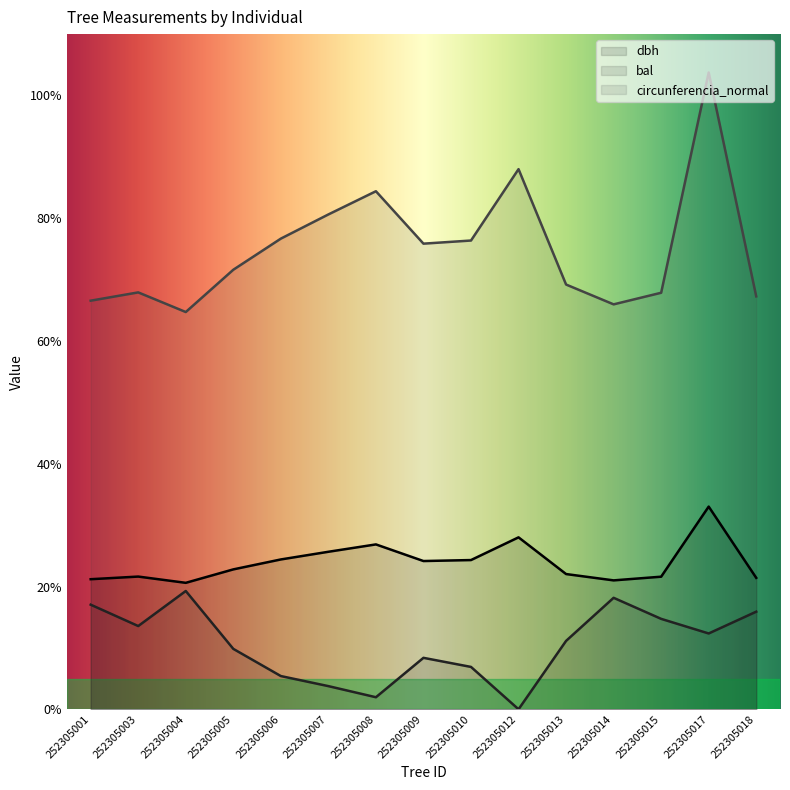

What is the sum of all circunferencia_normal values?

1126.8